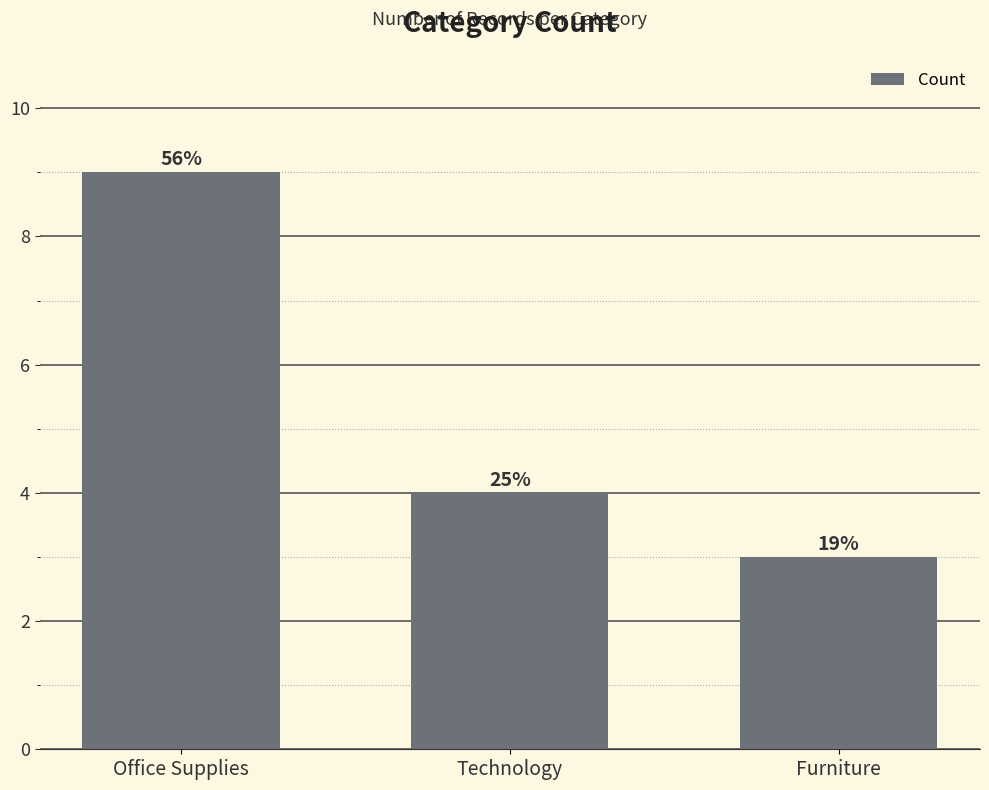

Between Office Supplies and Technology, which is larger?

Office Supplies